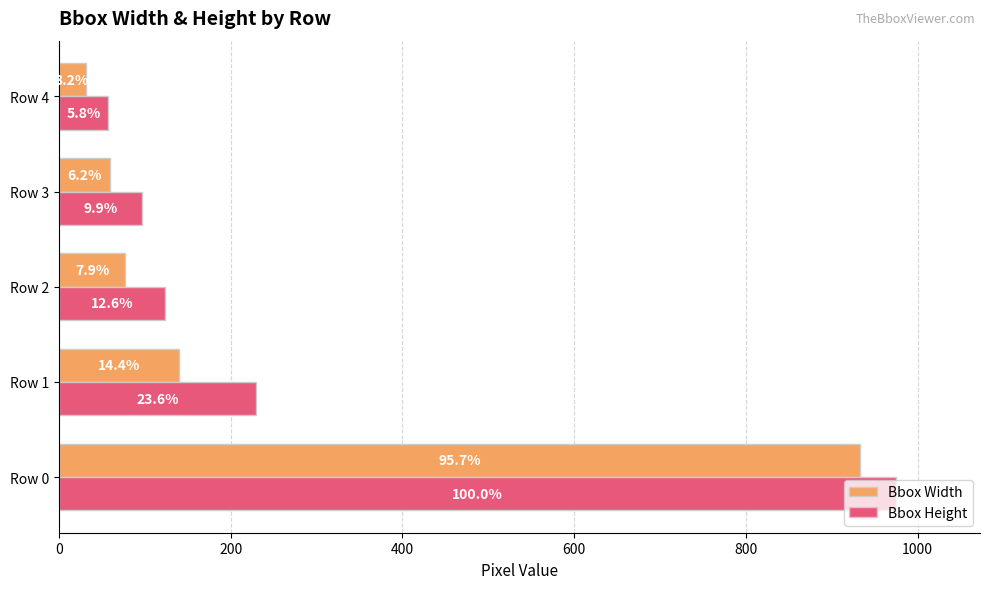

What is the value of the Bbox Width bar at the 3rd from the left?

77